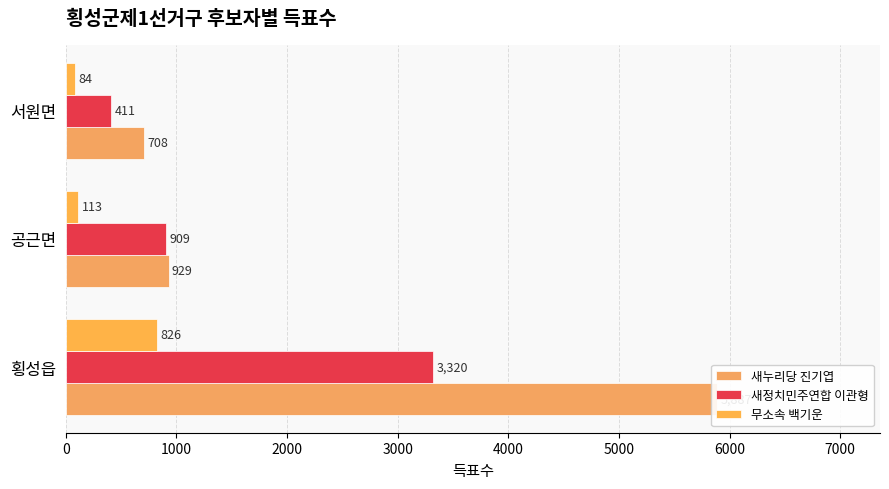

Reading left to right, extract all data points from this chart.

새누리당 진기엽: 5887	929	708
새정치민주연합 이관형: 3320	909	411
무소속 백기운: 826	113	84